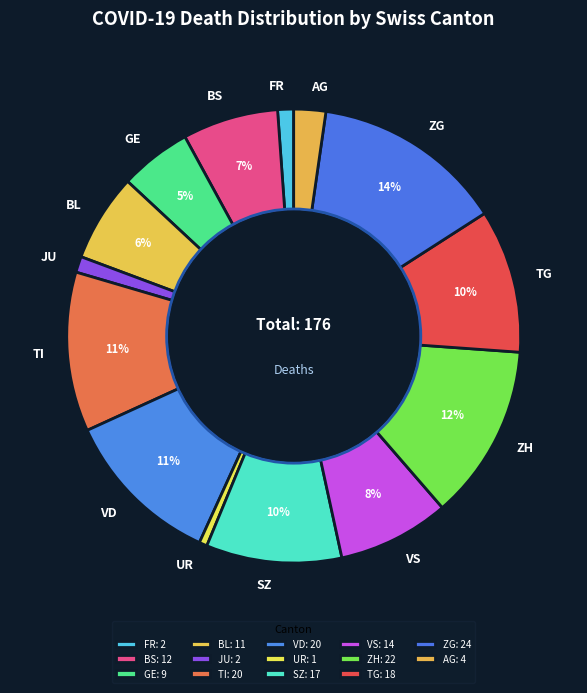

Do ZG and VD together represent more than half of the pie?

No